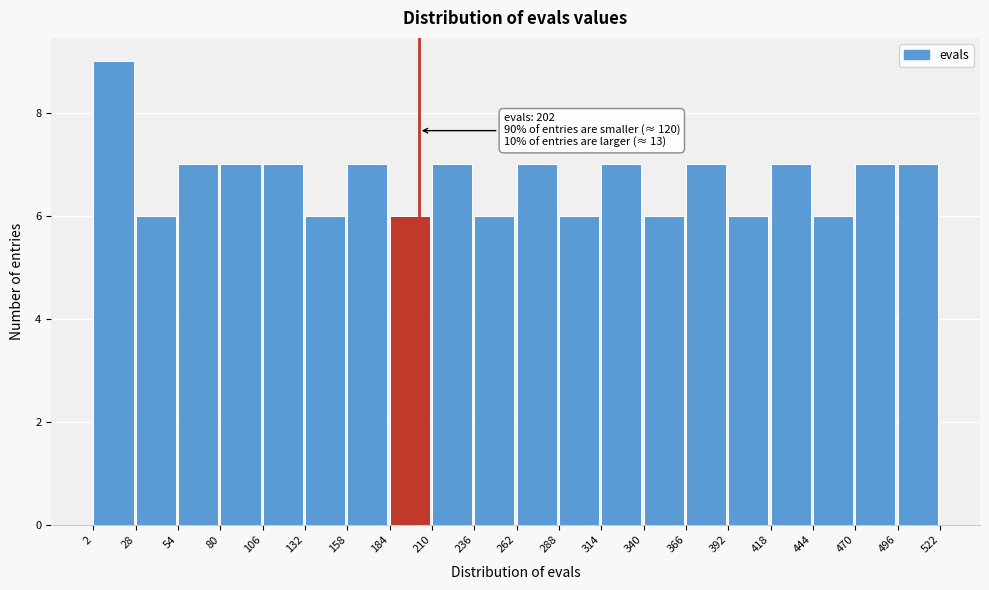

Which range on the x-axis has the tallest bar?

2 to 28